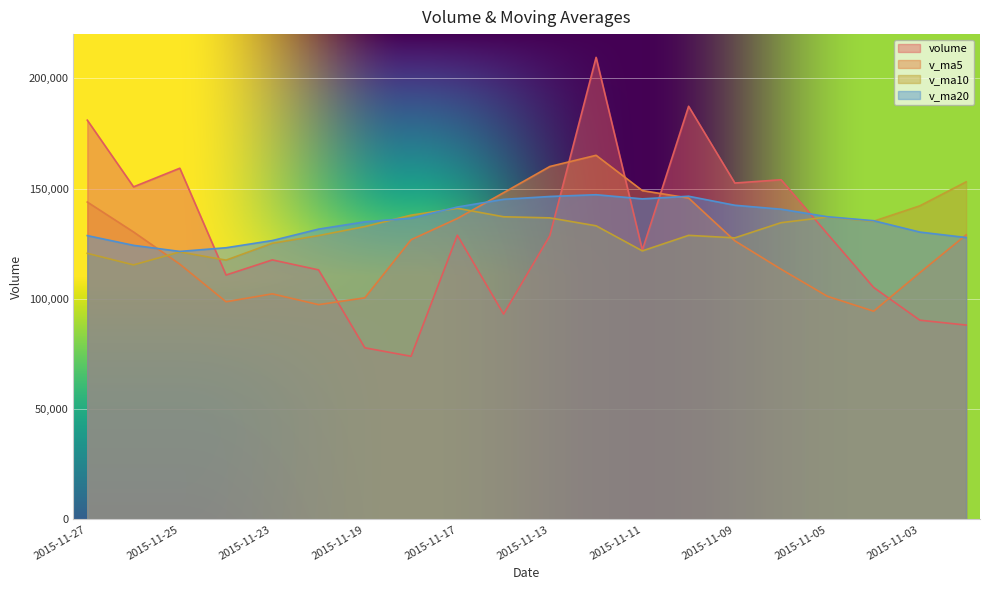

What is the sum of all v_ma10 values?

2627463.9